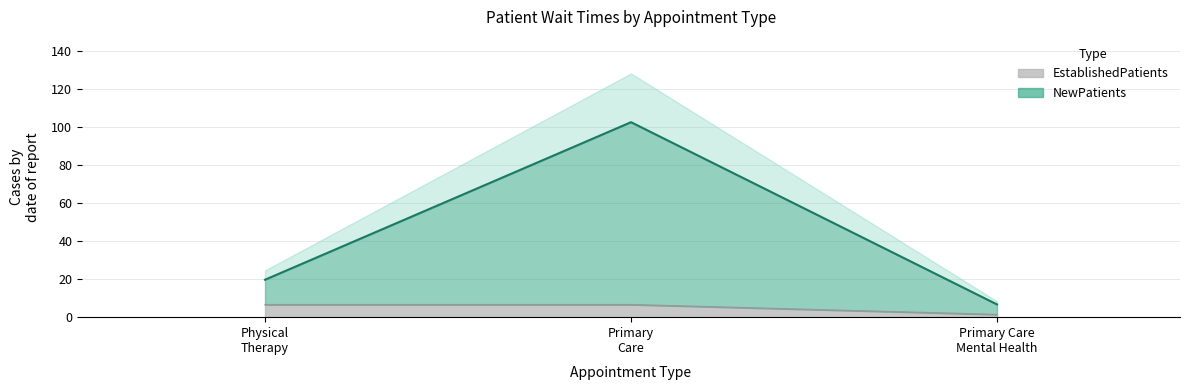

How many lines are shown in the chart?

2